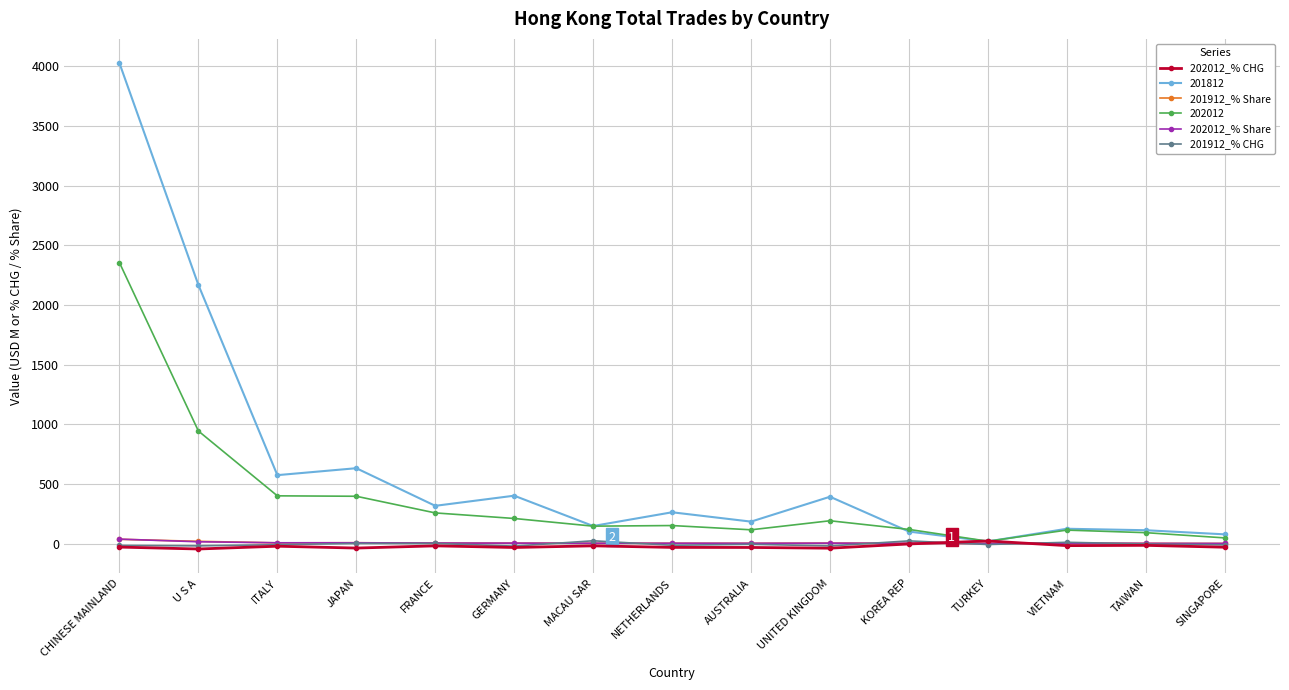

Between UNITED KINGDOM and TURKEY, which series saw the biggest shift?

201812